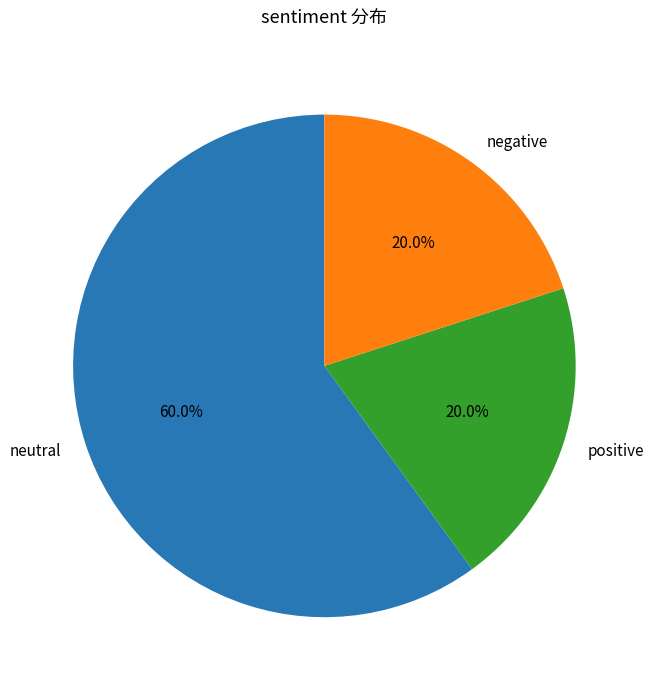

What percentage is the negative slice, to the nearest percent?

20%